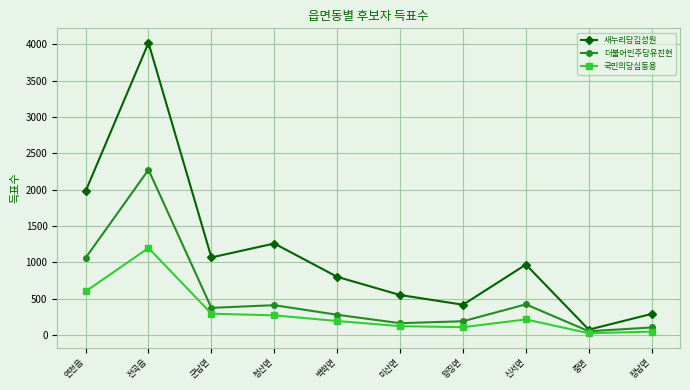

True or false: 더불어민주당유진현 has more than 0 points higher than both neighbors.

True